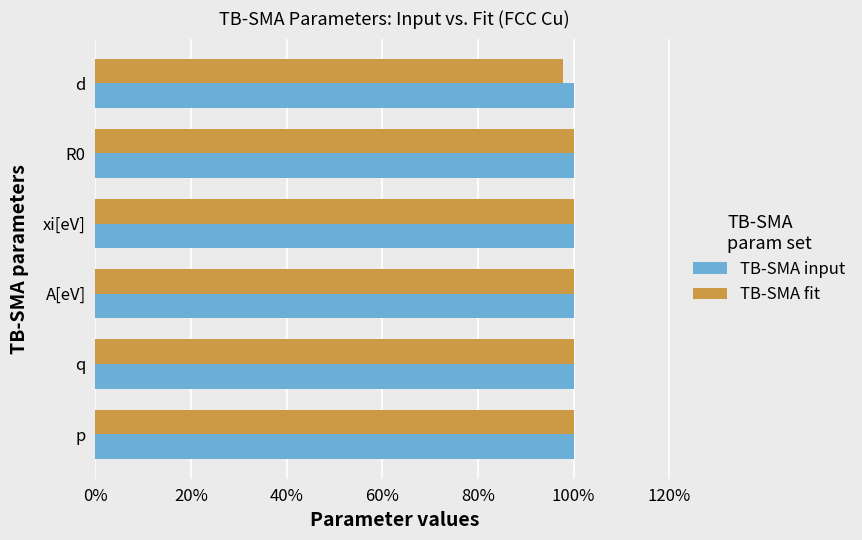

What are all the series names shown in the legend?

TB-SMA input, TB-SMA fit